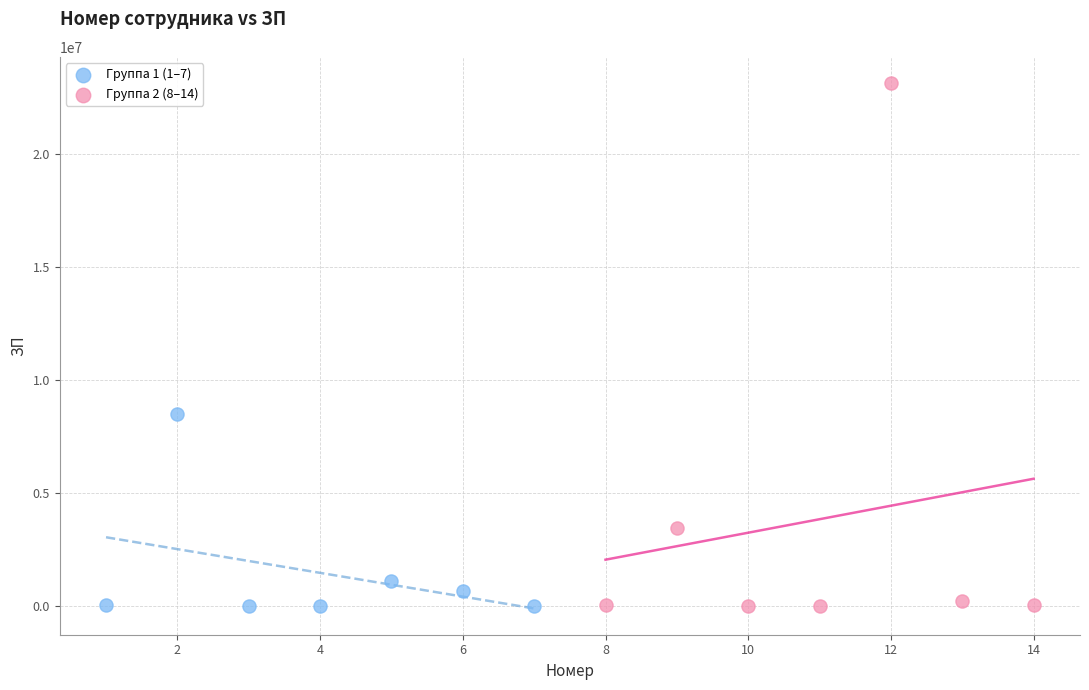

Which series reaches the maximum Y coordinate?

Группа 2 (8–14)